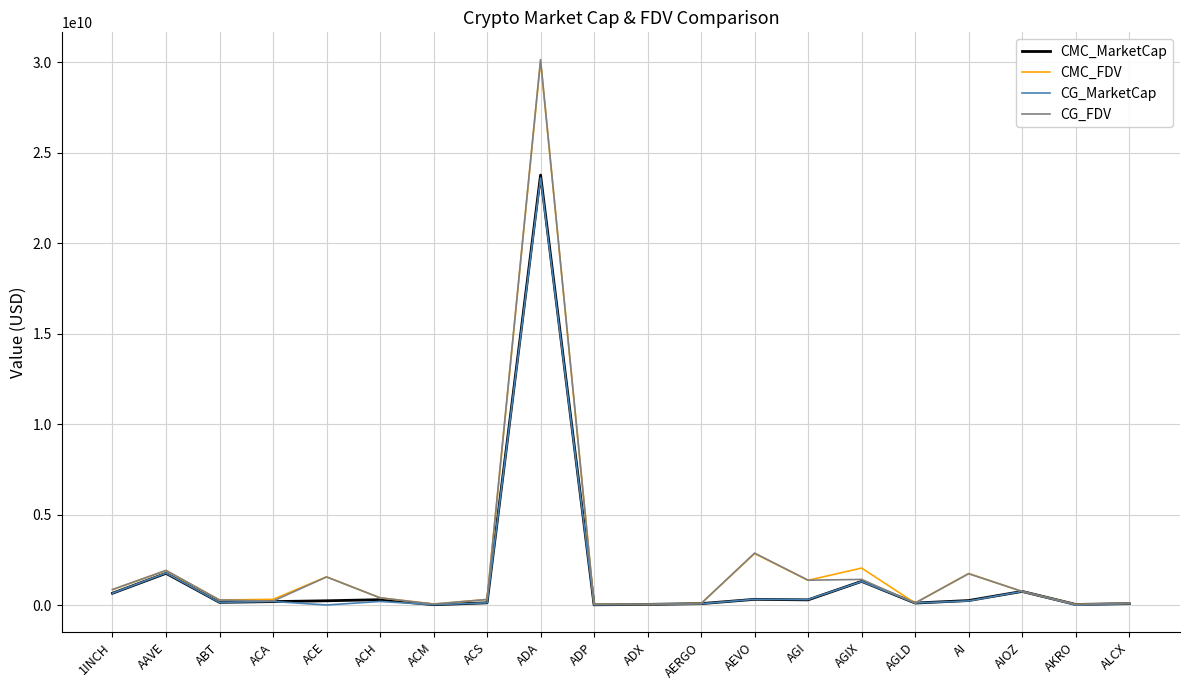

Which series has the largest range (max minus min)?

CG_FDV